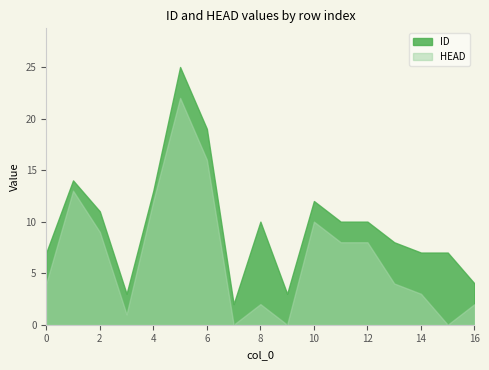

The HEAD series shows 12 at 4. True or false?

True